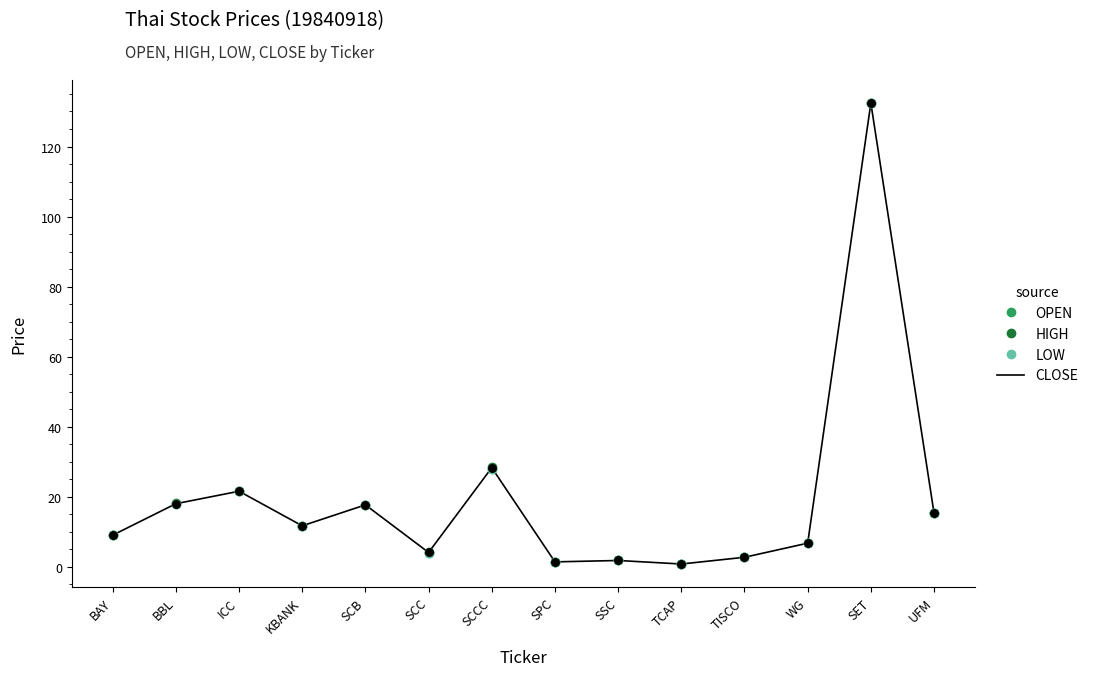

Between BBL and TCAP, which series saw the biggest shift?

HIGH